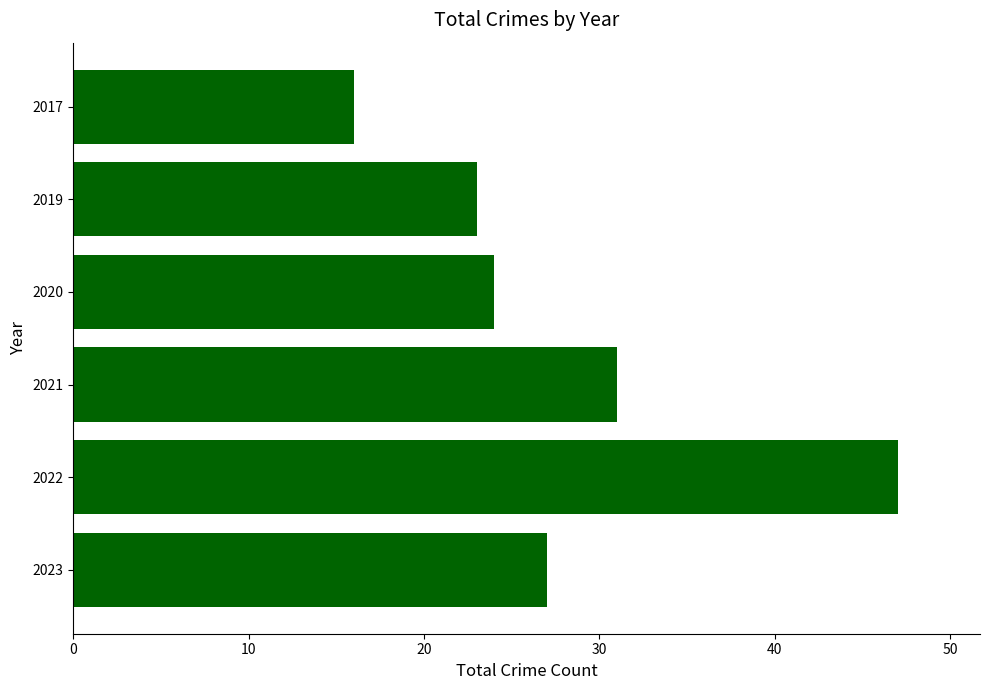

Rank the categories by value from lowest to highest.

2017, 2019, 2020, 2023, 2021, 2022